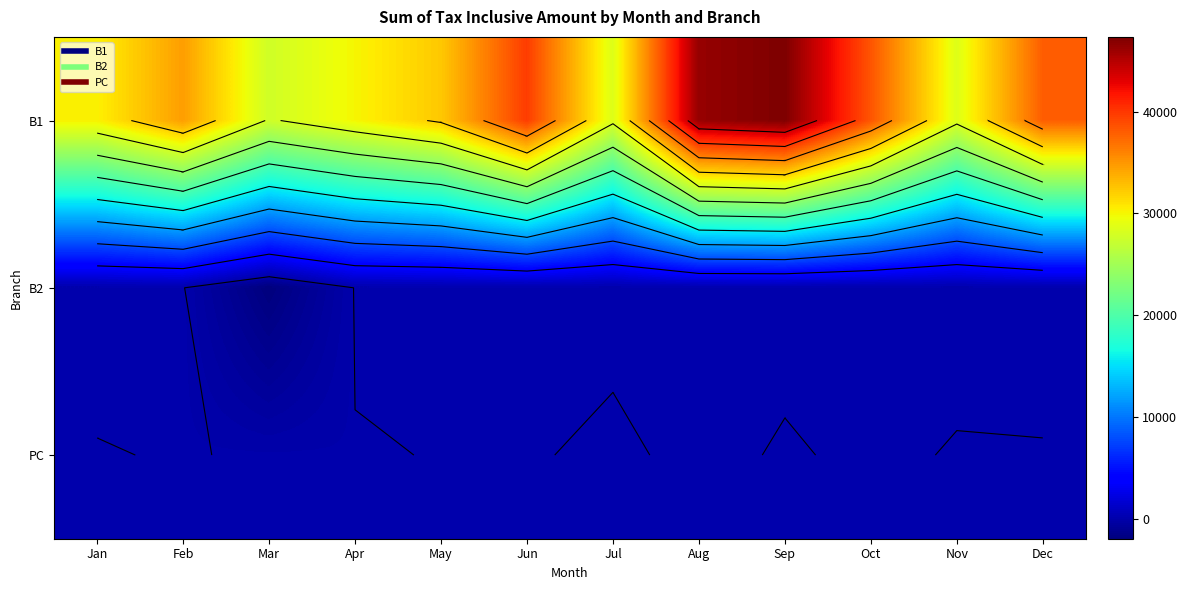

What is the greatest value displayed?

47341.0